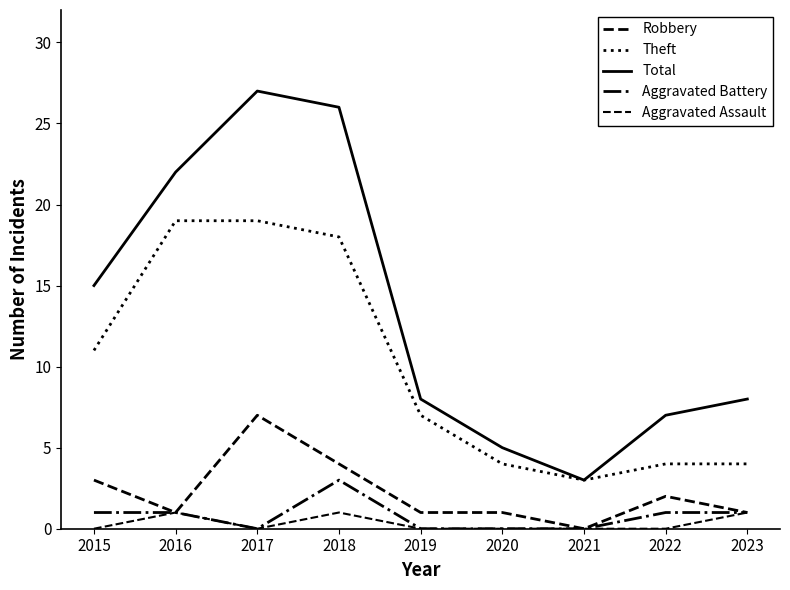

How many lines are shown in the chart?

5